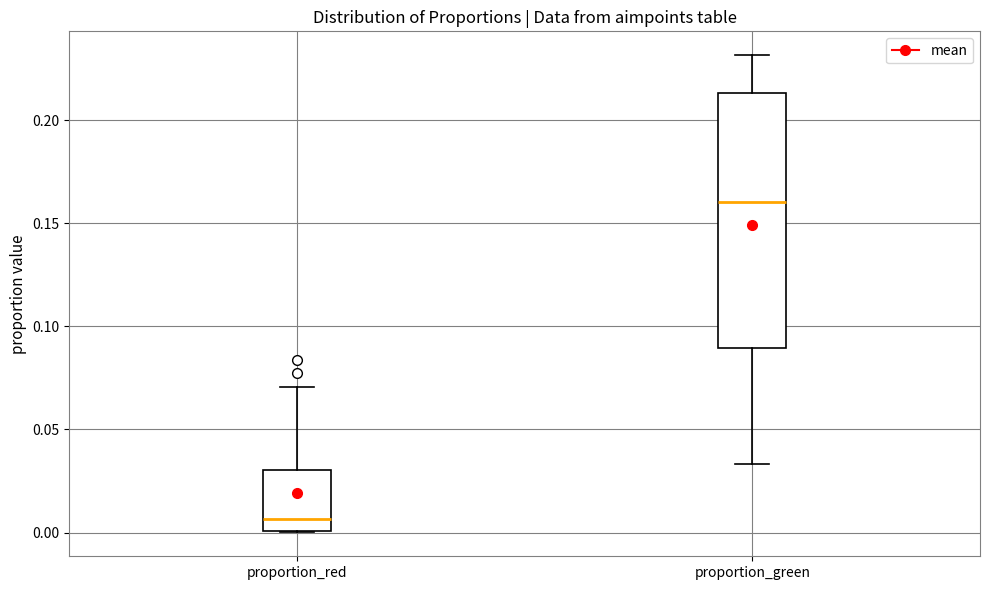

Reading left to right, transcribe this box plot: for each box, give where its median line is, the range the box spans, and where its two whiskers end, as read against the y-axis. The values are not printed on the chart, so give them approximately, as read against the axis.

proportion_red: median 0.005, box 0.000 to 0.030, whiskers 0.000 to 0.070
proportion_green: median 0.160, box 0.090 to 0.215, whiskers 0.035 to 0.230